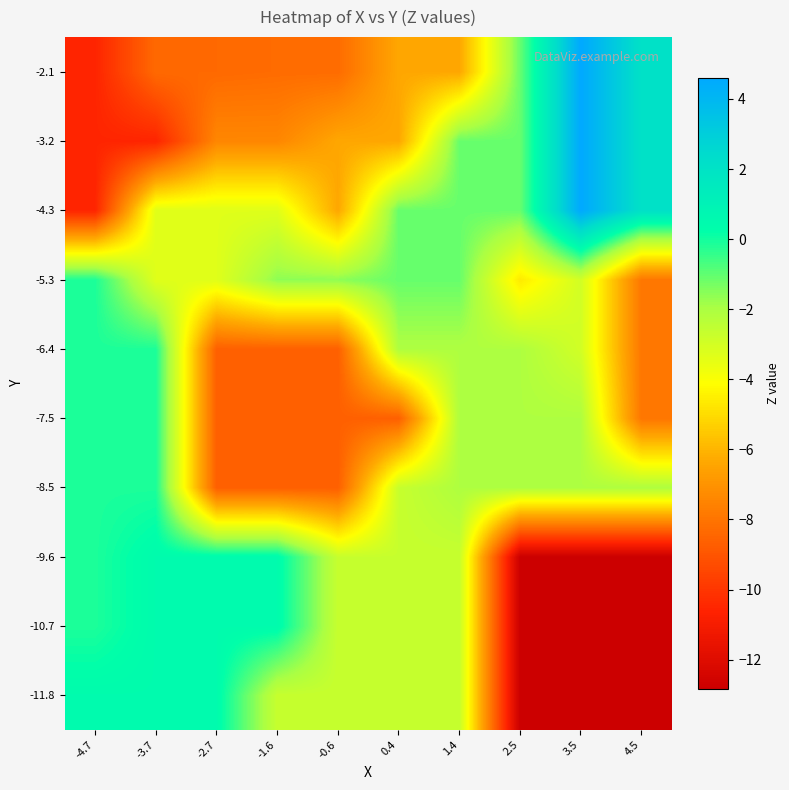

Reading right to left, extract all data points from this chart.

-11.8: 4.5=-12.8	3.5=-12.8	2.5=-12.8	1.4=-2.7	0.4=-2.7	-0.6=-2.7	-1.6=-2.7	-2.7=0.5	-3.7=0.5	-4.7=0.5
-10.7: 4.5=-12.8	3.5=-12.8	2.5=-12.8	1.4=-2.7	0.4=-2.7	-0.6=-2.7	-1.6=0.5	-2.7=0.5	-3.7=0.5	-4.7=-0.1
-9.6: 4.5=-12.8	3.5=-12.8	2.5=-12.8	1.4=-2.7	0.4=-2.7	-0.6=-2.7	-1.6=0.5	-2.7=0.5	-3.7=0.5	-4.7=-0.1
-8.5: 4.5=-2.1	3.5=-2.1	2.5=-2.1	1.4=-2.1	0.4=-2.7	-0.6=-8.7	-1.6=-8.7	-2.7=-8.7	-3.7=-0.1	-4.7=-0.1
-7.5: 4.5=-7.9	3.5=-2.1	2.5=-2.1	1.4=-2.1	0.4=-8.7	-0.6=-8.7	-1.6=-8.7	-2.7=-8.7	-3.7=-0.1	-4.7=-0.1
-6.4: 4.5=-7.9	3.5=-3.0	2.5=-2.1	1.4=-2.1	0.4=-2.1	-0.6=-8.7	-1.6=-8.7	-2.7=-8.7	-3.7=-0.1	-4.7=-0.1
-5.3: 4.5=-7.9	3.5=-3.0	2.5=-4.6	1.4=-1.1	0.4=-1.1	-0.6=-1.6	-1.6=-1.6	-2.7=-3.3	-3.7=-3.3	-4.7=-0.1
-4.3: 4.5=2.1	3.5=4.6	2.5=-1.1	1.4=-1.1	0.4=-1.1	-0.6=-6.4	-1.6=-3.3	-2.7=-3.3	-3.7=-3.3	-4.7=-10.5
-3.2: 4.5=2.1	3.5=4.6	2.5=-1.1	1.4=-1.1	0.4=-6.4	-0.6=-6.4	-1.6=-7.4	-2.7=-7.4	-3.7=-10.5	-4.7=-10.5
-2.1: 4.5=2.1	3.5=4.6	2.5=-1.1	1.4=-6.4	0.4=-6.4	-0.6=-8.3	-1.6=-8.3	-2.7=-8.3	-3.7=-8.3	-4.7=-10.5